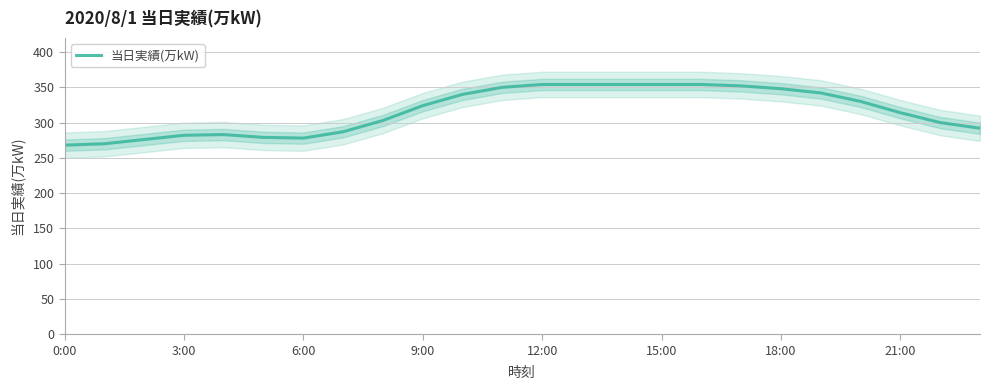

What is the sum of all values?

7588